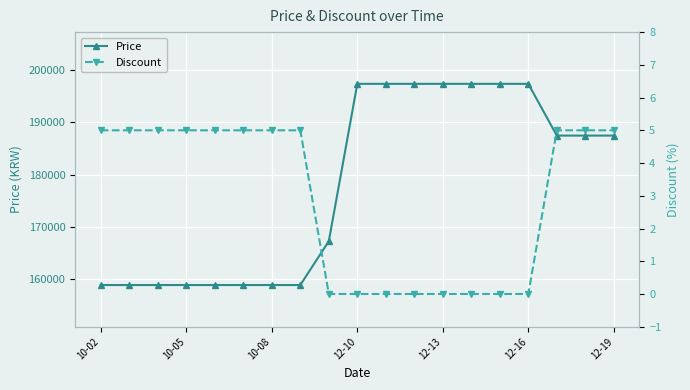

How many values in Discount are above zero?

11